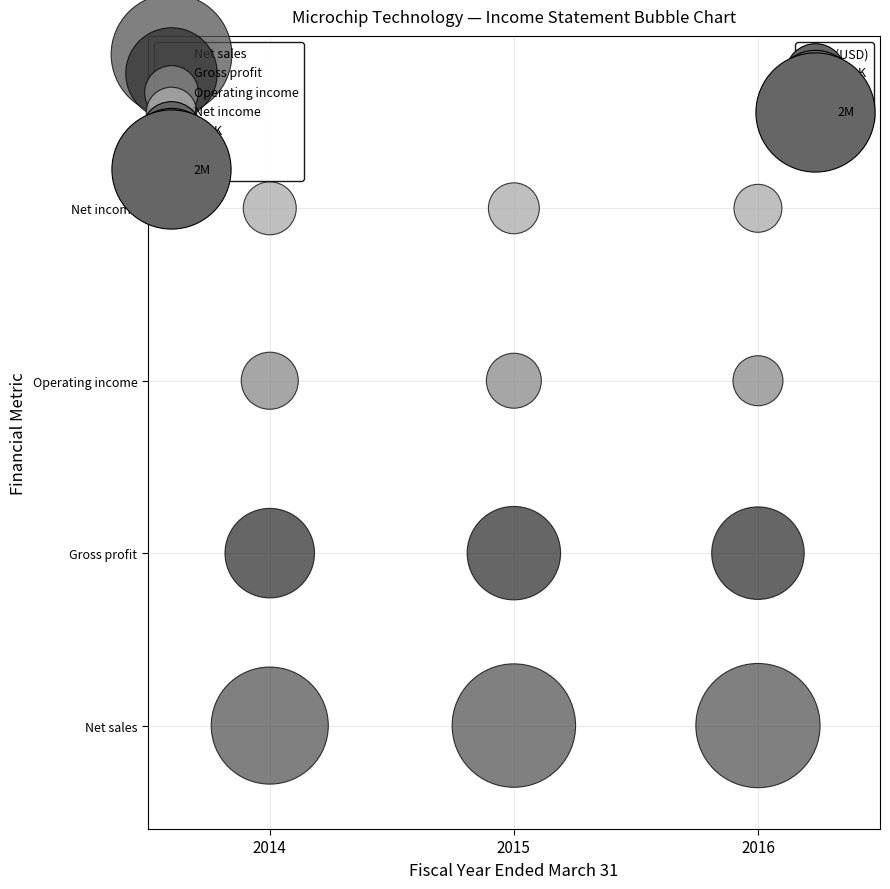

Which series reaches the minimum Y coordinate?

Net sales